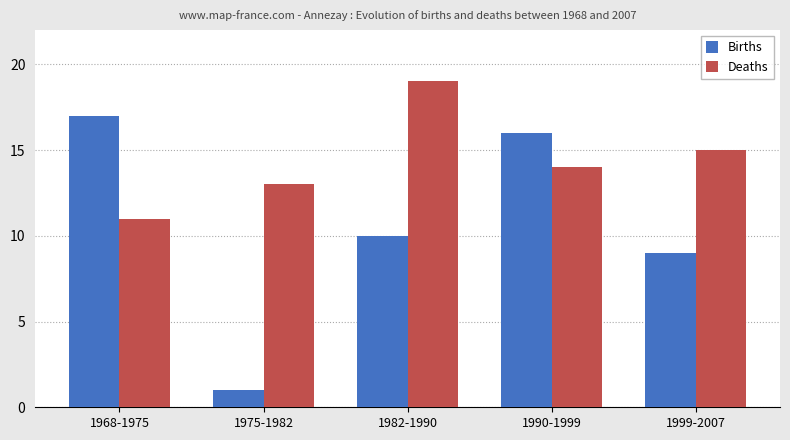

What is the label of the 3rd bar from the right?

1982-1990